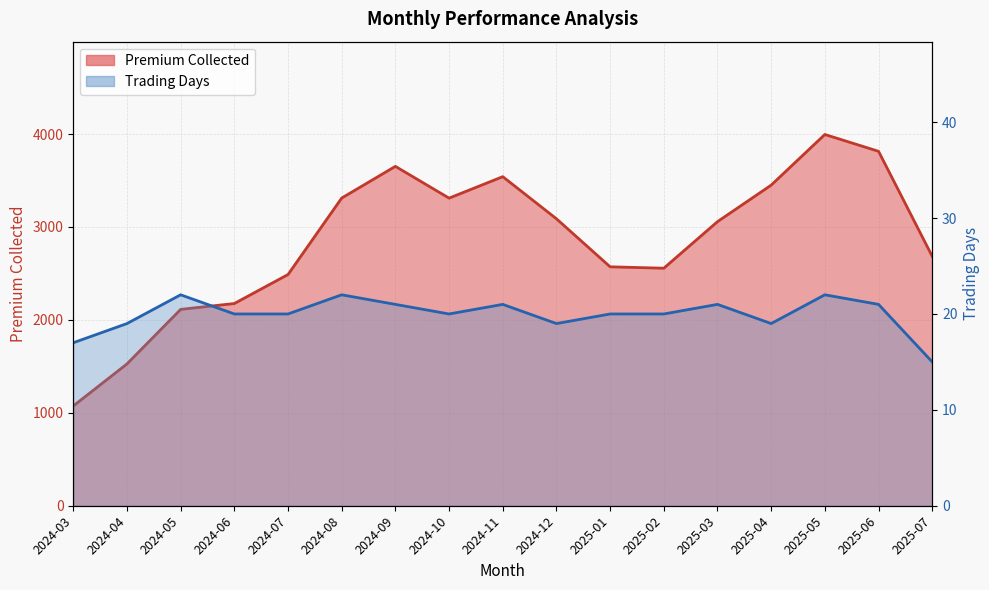

How many values in the Trading Days series exceed 20?

7